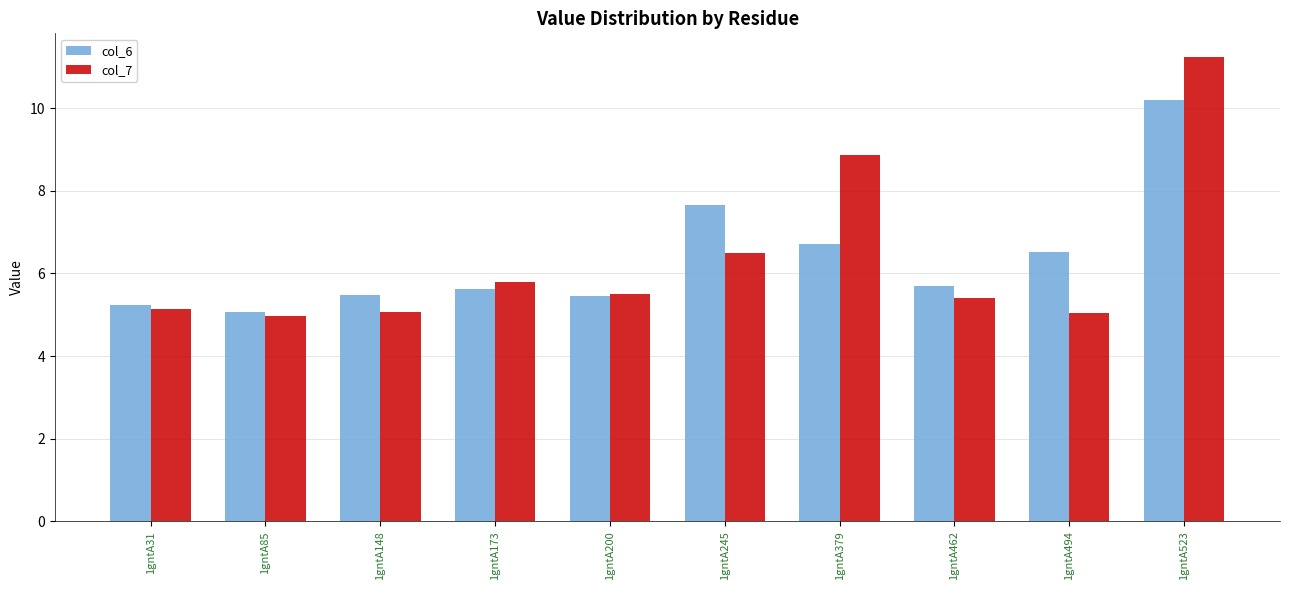

What is the minimum value for col_6?

5.1